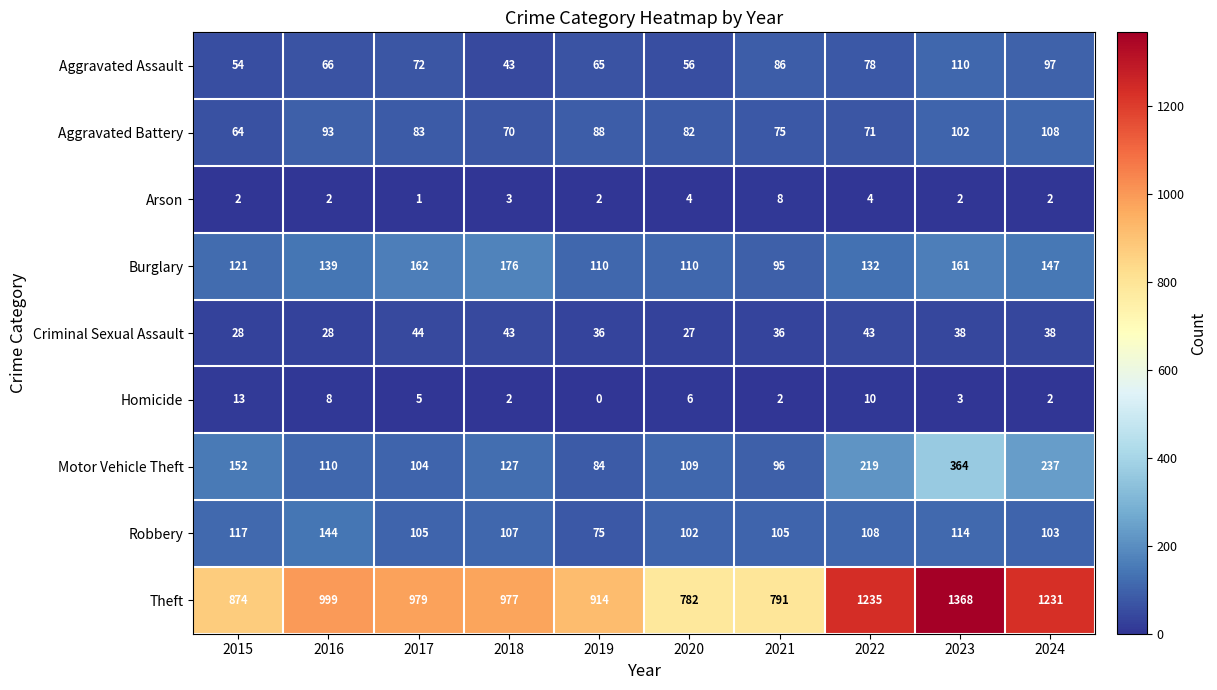

Where is Aggravated Battery nearest to the value 86?

2019